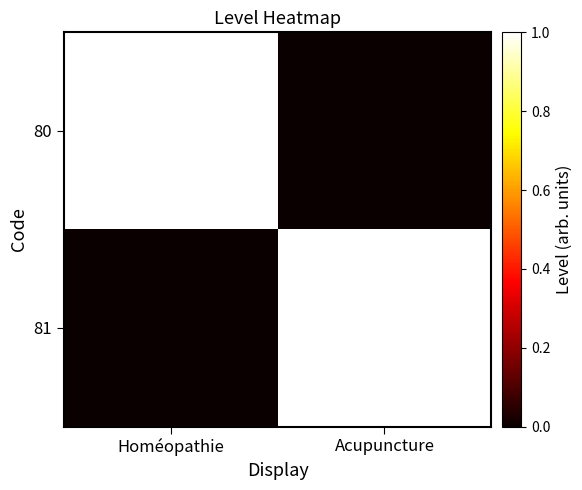

At which category does the chart reach its minimum across all series?

Acupuncture